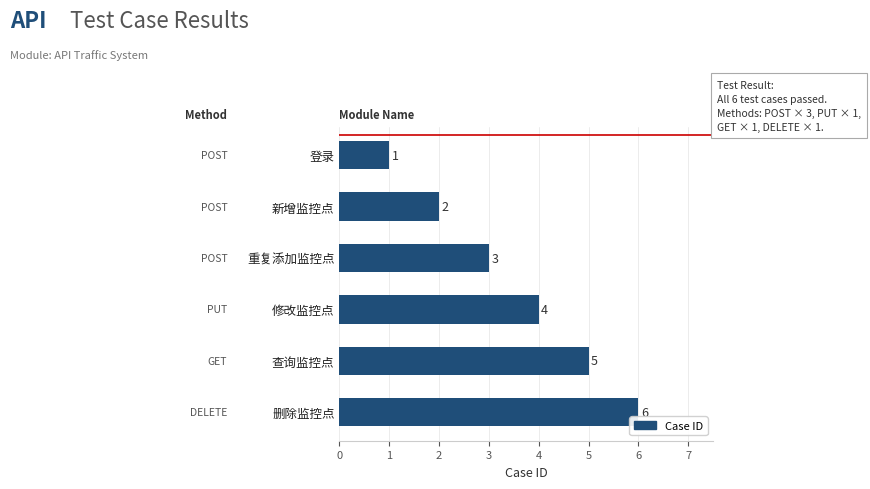

What is the minimum value shown in the chart?

1